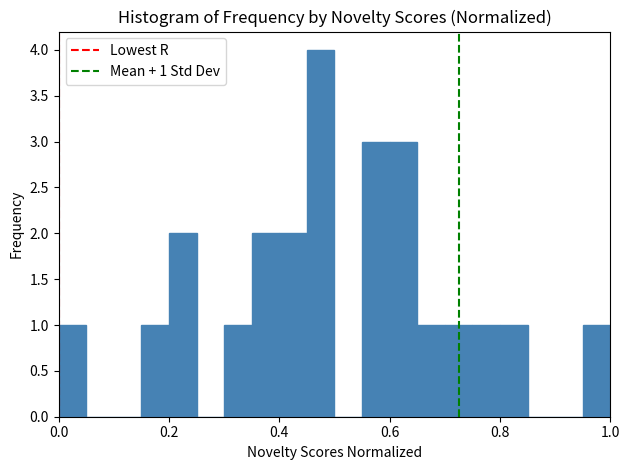

Around what value on the x-axis is the tallest bar? Give the approximate position of its centre, as read against the axis.

0.48